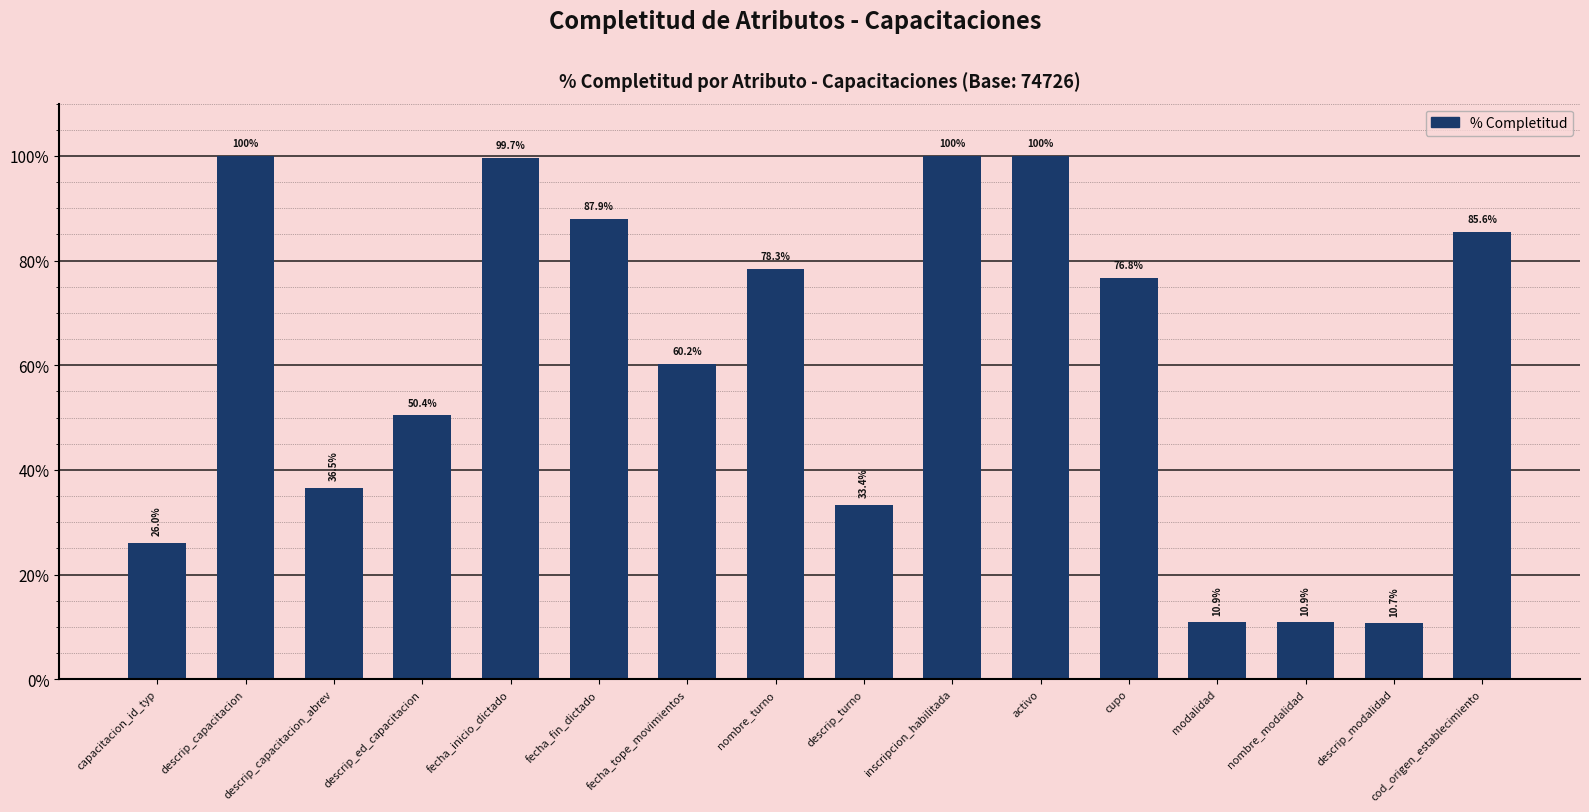

The value at modalidad is 0.1. True or false?

True